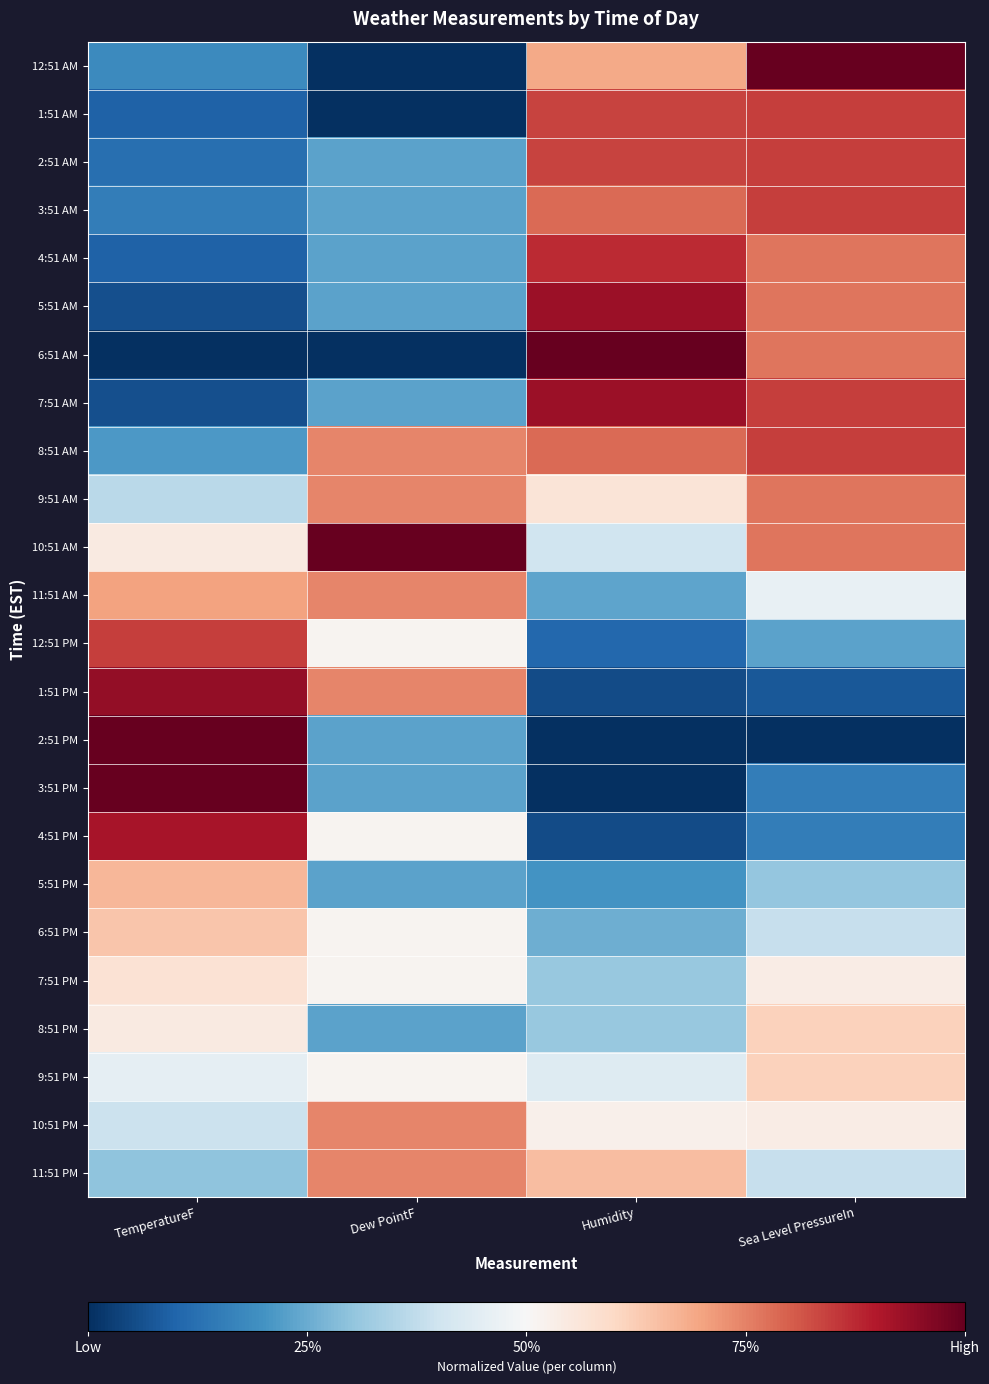

At which category is the sum across all series the highest?

Sea Level PressureIn